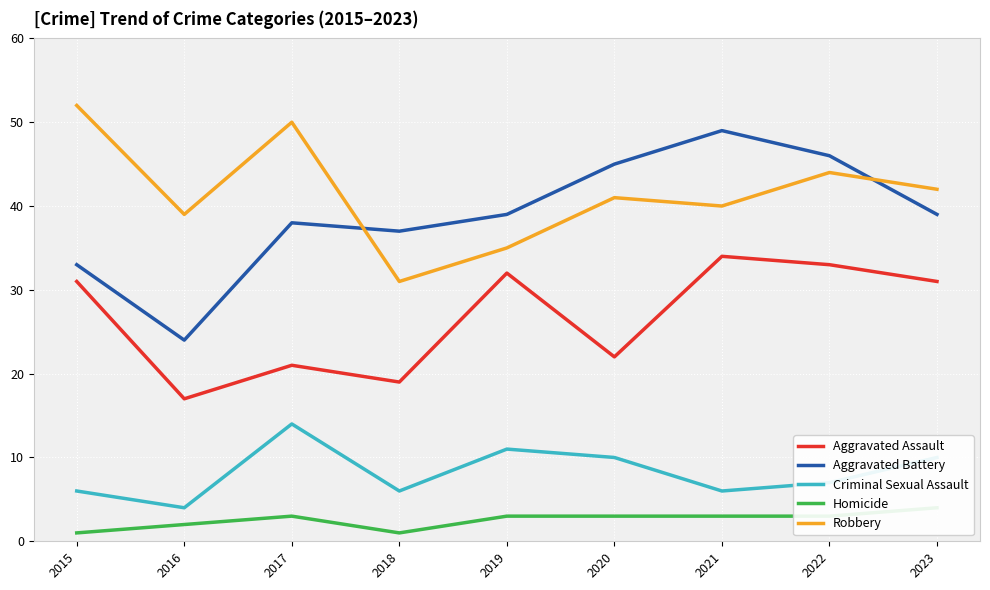

What is the sum of the Criminal Sexual Assault values at 2016 and 2023?

14